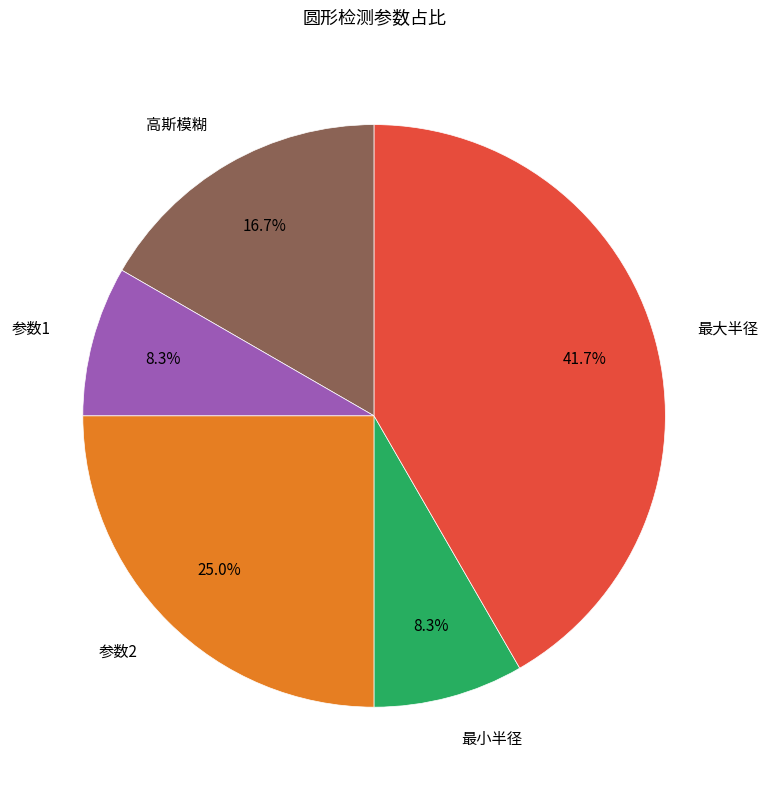

Does 参数1 account for over 50% of the chart?

No